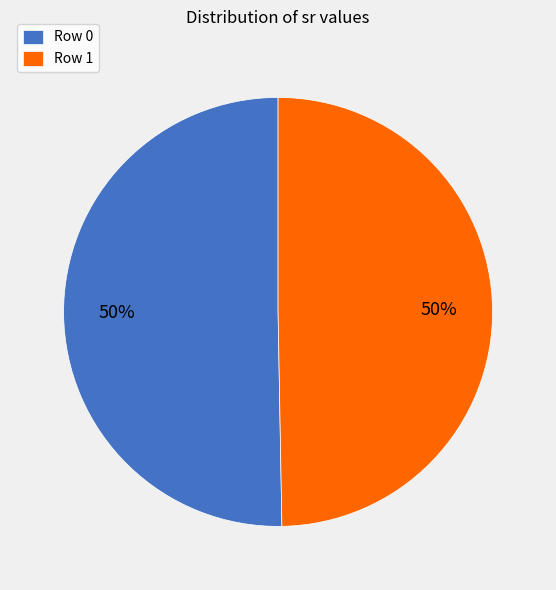

Is the sum of Row 1 and Row 0 greater than half?

Yes